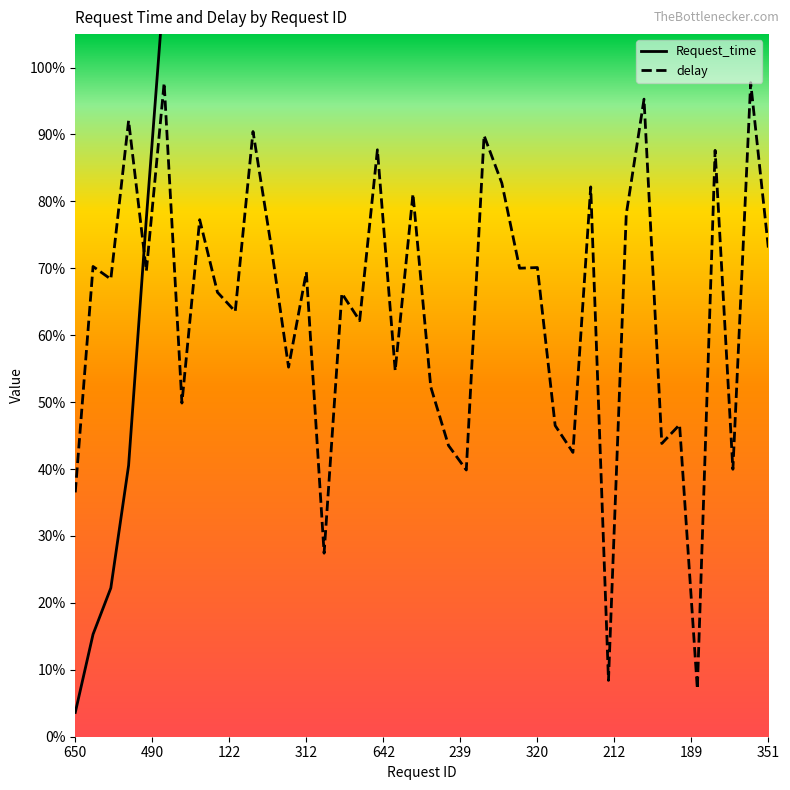

What is the highest value of the Request_time series?

7.7